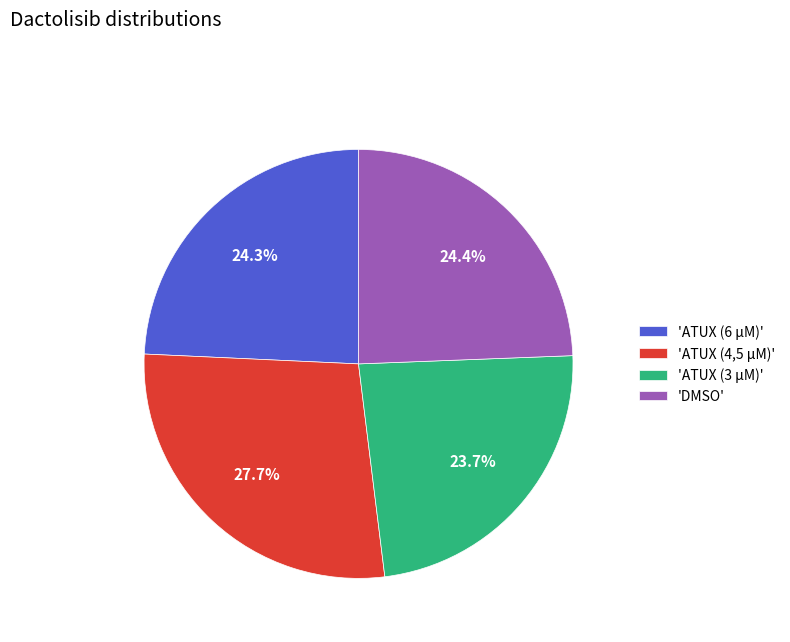

What is the total percentage of 'ATUX (4,5 µM)' and 'ATUX (3 µM)'?

51.3%